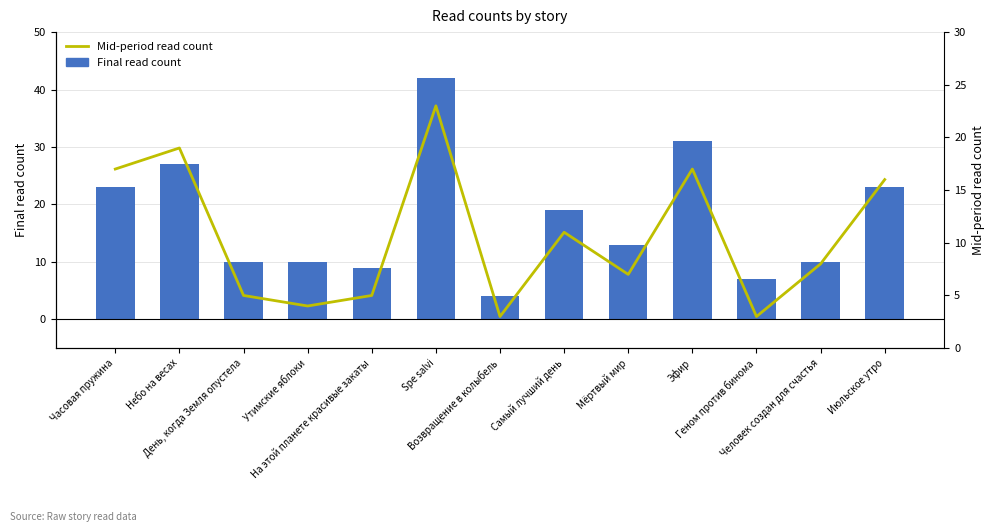

Reading left to right, what are all the values shown in this chart?

Final read count: 23	27	10	10	9	42	4	19	13	31	7	10	23
Mid-period read count: 17	19	5	4	5	23	3	11	7	17	3	8	16